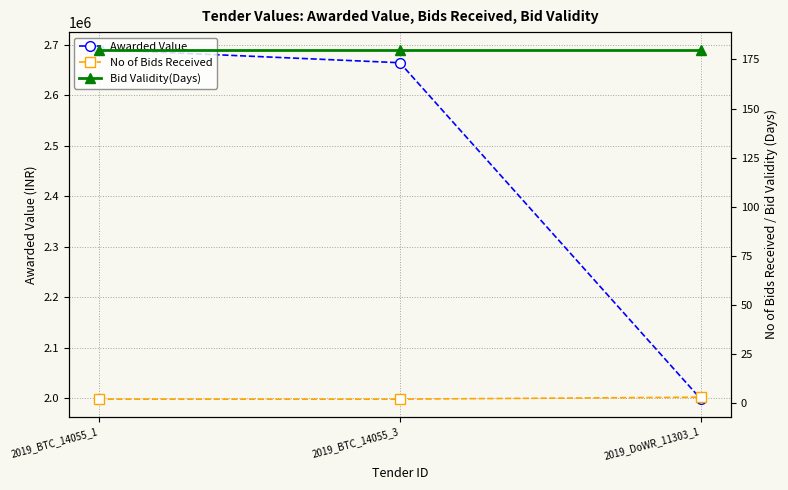

What is the sum of the No of Bids Received values at 2019_DoWR_11303_1 and 2019_BTC_14055_1?

5.0